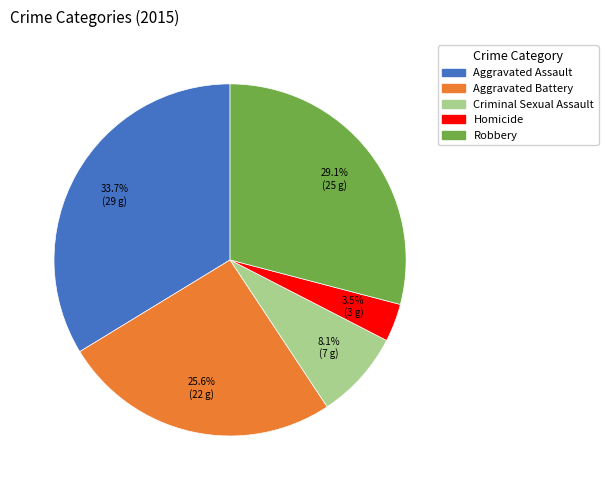

To the nearest percent, what is the average slice percentage?

20%